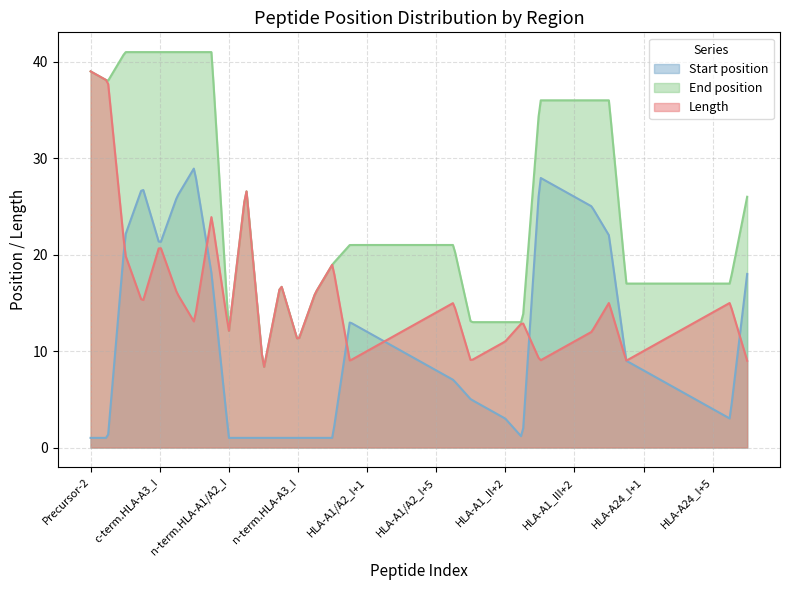

What is the label of the 15th point from the left?

n-term.HLA-A3_III